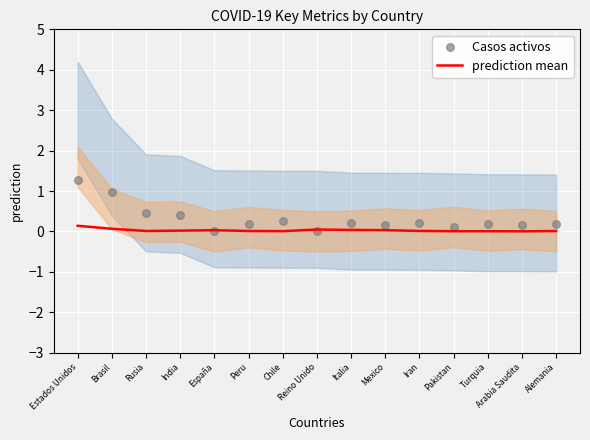

Is the value of Casos activos at Mexico greater than the value of prediction mean at Rusia?

Yes